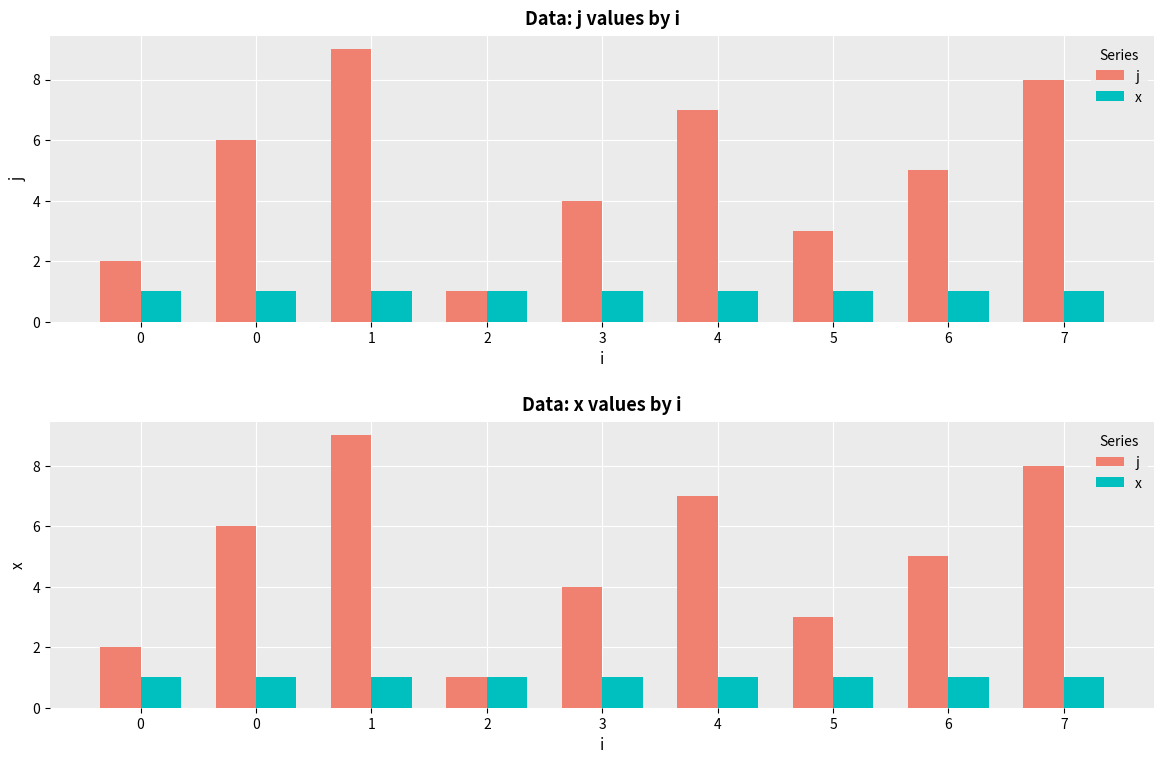

Which series changed the most between 4 and 6?

j